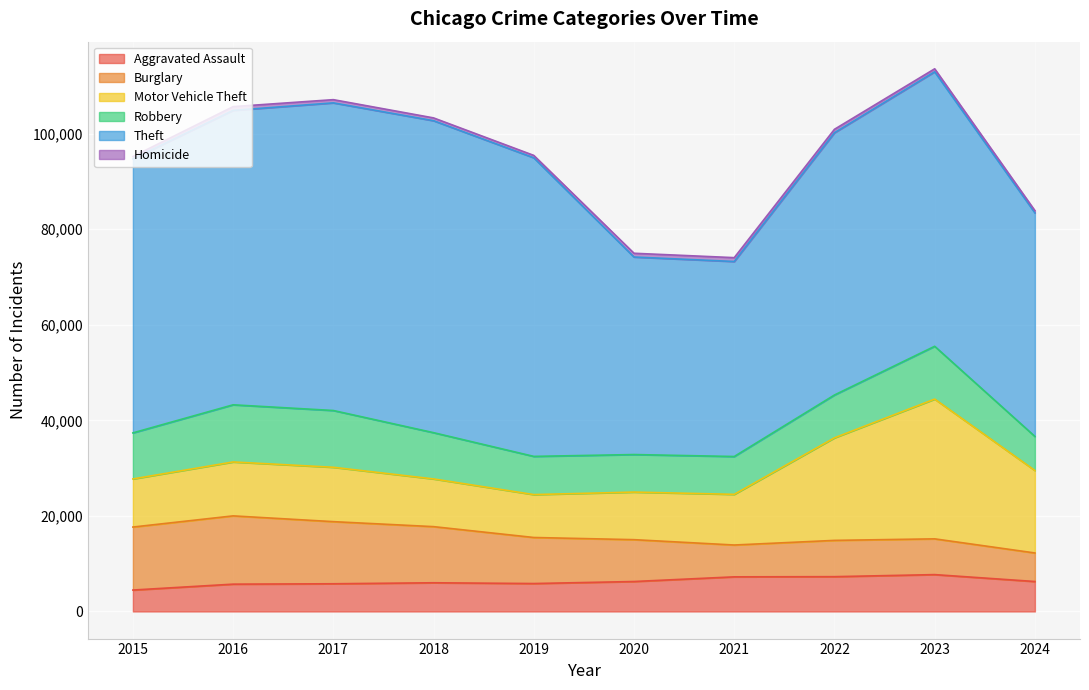

What are all the series names shown in the legend?

Aggravated Assault, Burglary, Motor Vehicle Theft, Robbery, Theft, Homicide